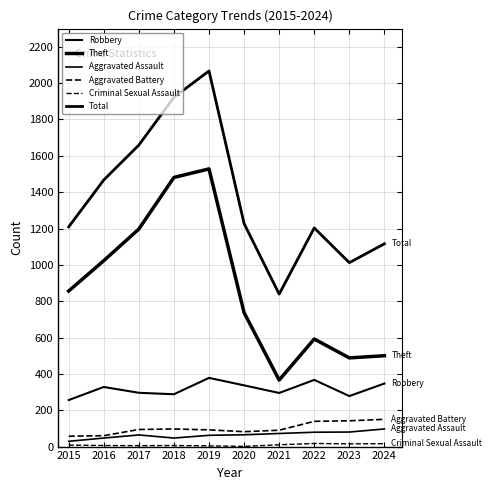

Does the chart have visible grid lines?

Yes